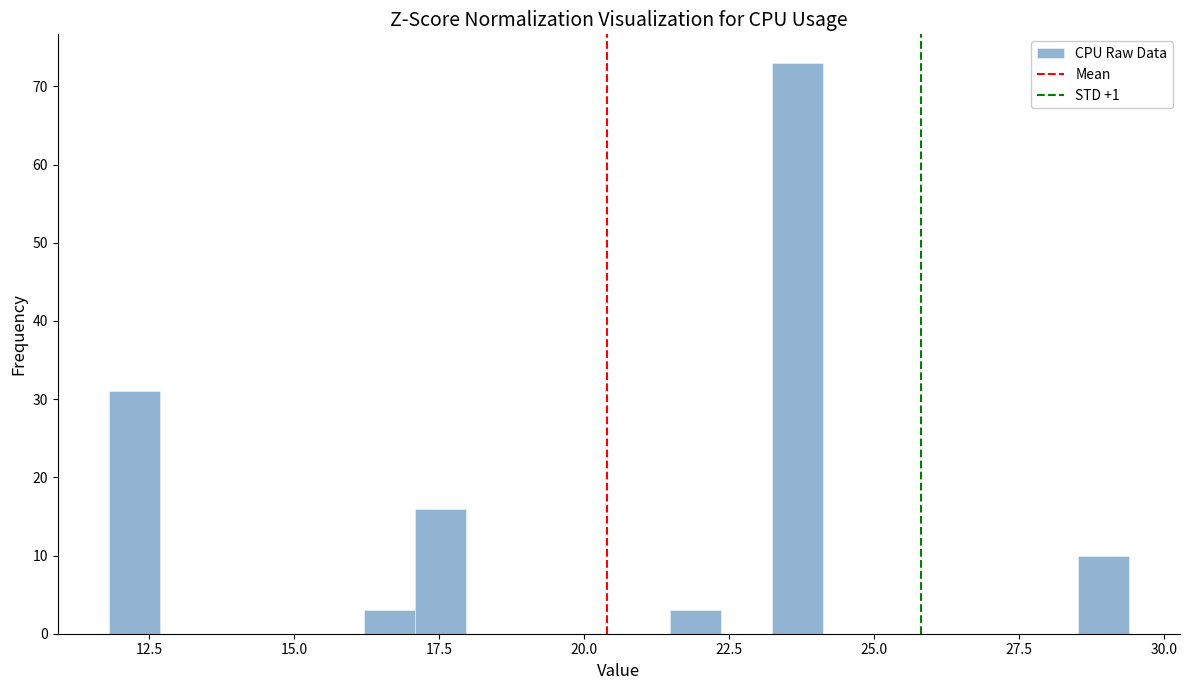

Read against the x-axis, roughly where is the centre of the tallest bar?

23.5